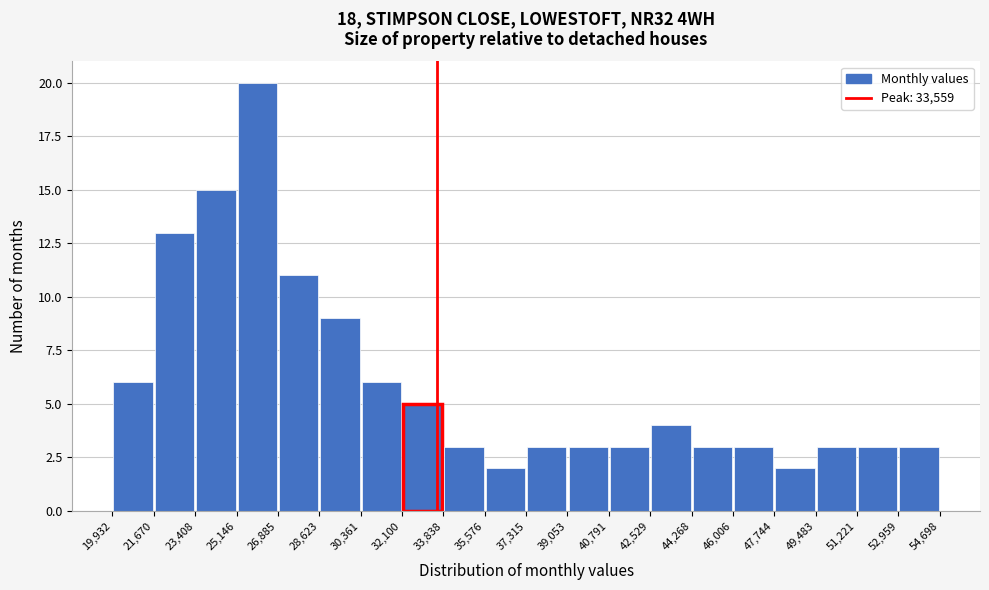

Reading left to right, transcribe this chart: for each bar, give the range it covers on the x-axis and its height. The values are not printed on the chart, so give them approximately, as read against the axis.

19,932 to 21,670: 6
21,670 to 23,408: 13
23,408 to 25,146: 15
25,146 to 26,885: 20
26,885 to 28,623: 11
28,623 to 30,361: 9
30,361 to 32,100: 6
32,100 to 33,838: 5
33,838 to 35,576: 3
35,576 to 37,315: 2
37,315 to 39,053: 3
39,053 to 40,791: 3
40,791 to 42,529: 3
42,529 to 44,268: 4
44,268 to 46,006: 3
46,006 to 47,744: 3
47,744 to 49,483: 2
49,483 to 51,221: 3
51,221 to 52,959: 3
52,959 to 54,698: 3